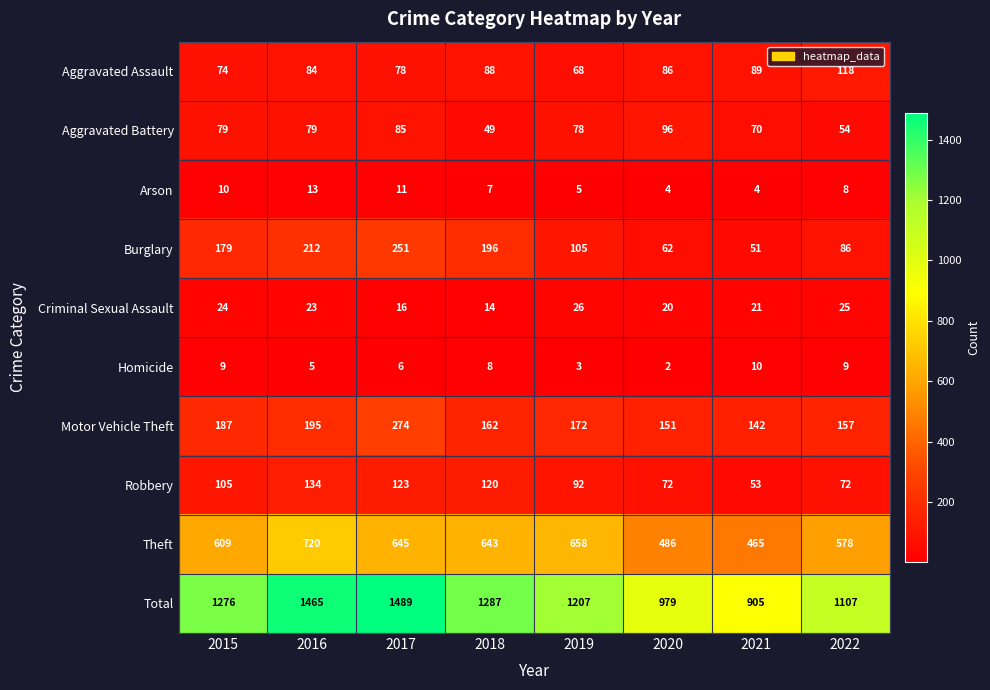

What is the sum of all Robbery values?

771